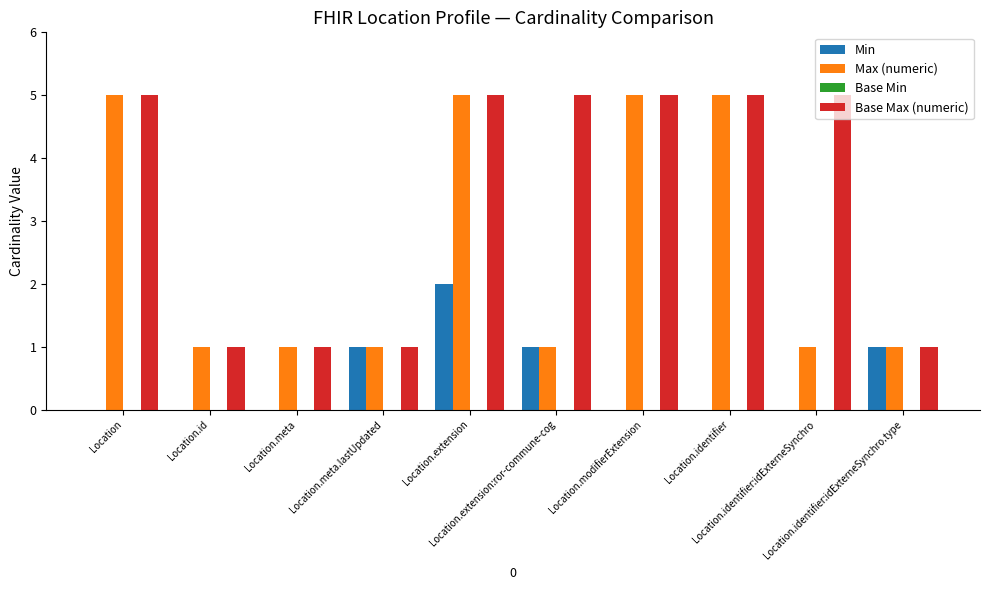

Are the bars grouped side by side (vs. stacked)?

Yes